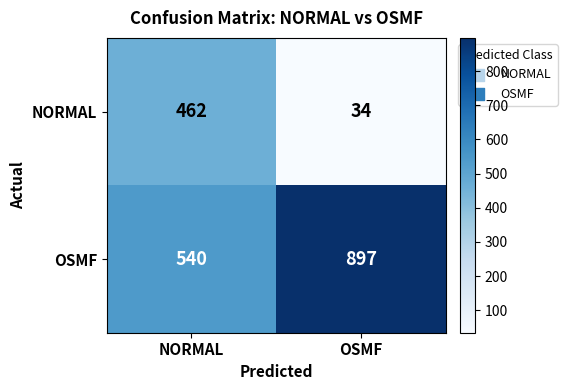

List the series in order of their peak value, highest first.

OSMF, NORMAL